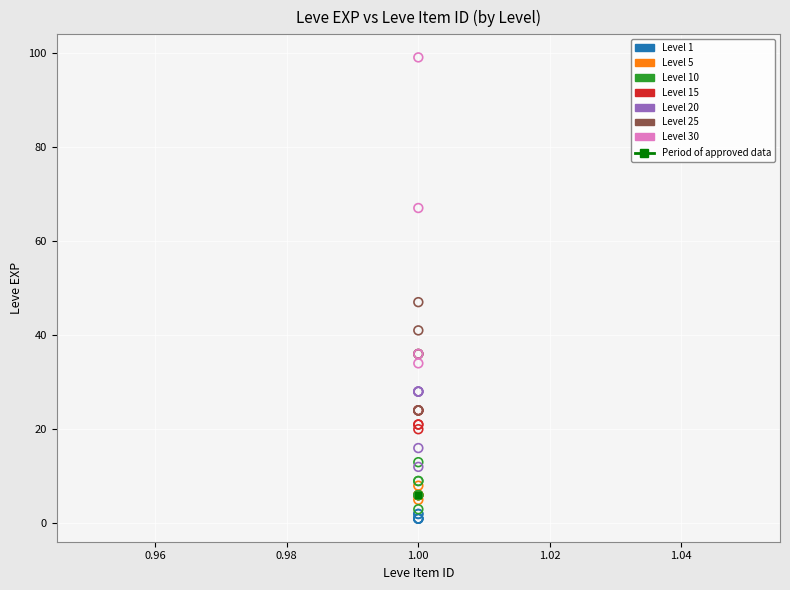

Which series has the widest spread of Y values?

Level 30